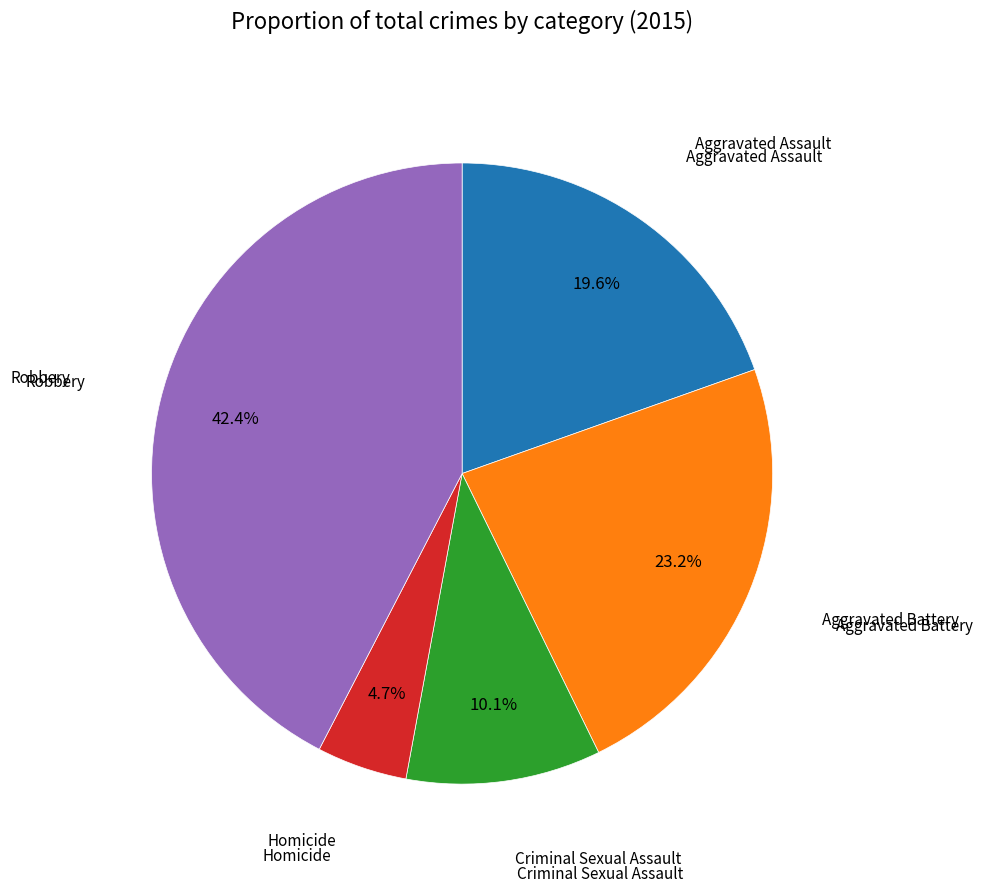

Does any single category account for the majority?

No